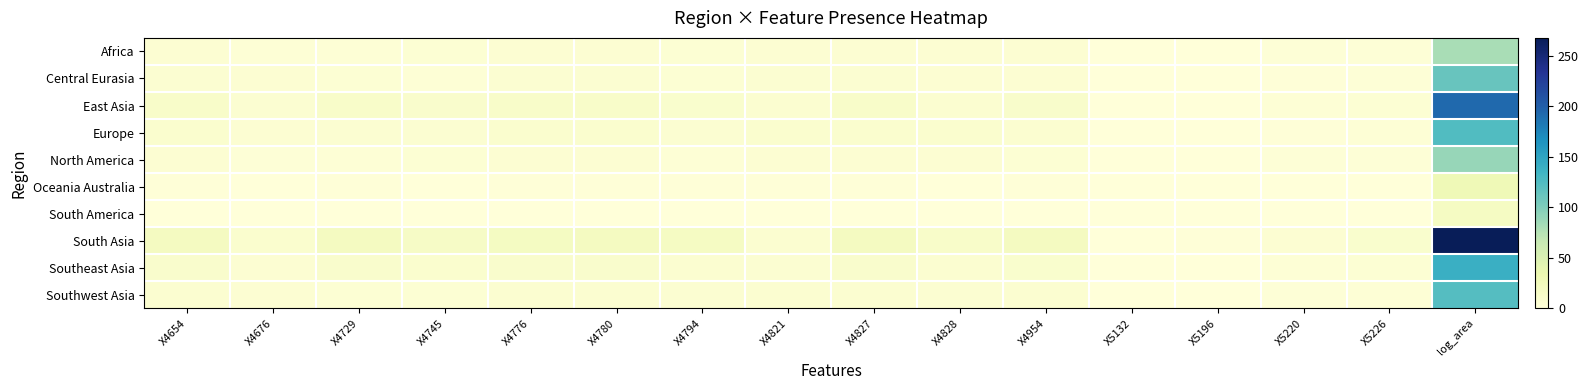

List the series in order of their peak value, lowest first.

South America, Oceania Australia, Africa, North America, Central Eurasia, Southwest Asia, Europe, Southeast Asia, East Asia, South Asia